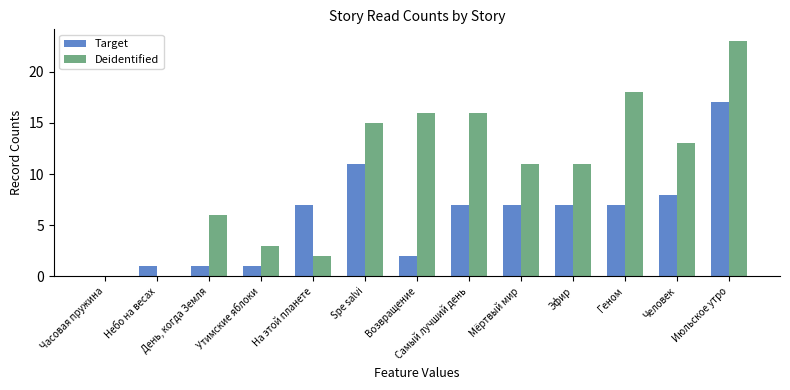

Where is Target nearest to the value 8?

Человек